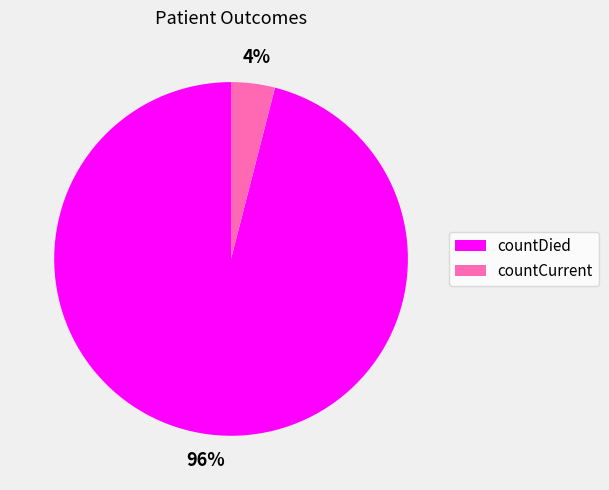

To the nearest percent, what is the difference between the largest and smallest slice percentages?

92%